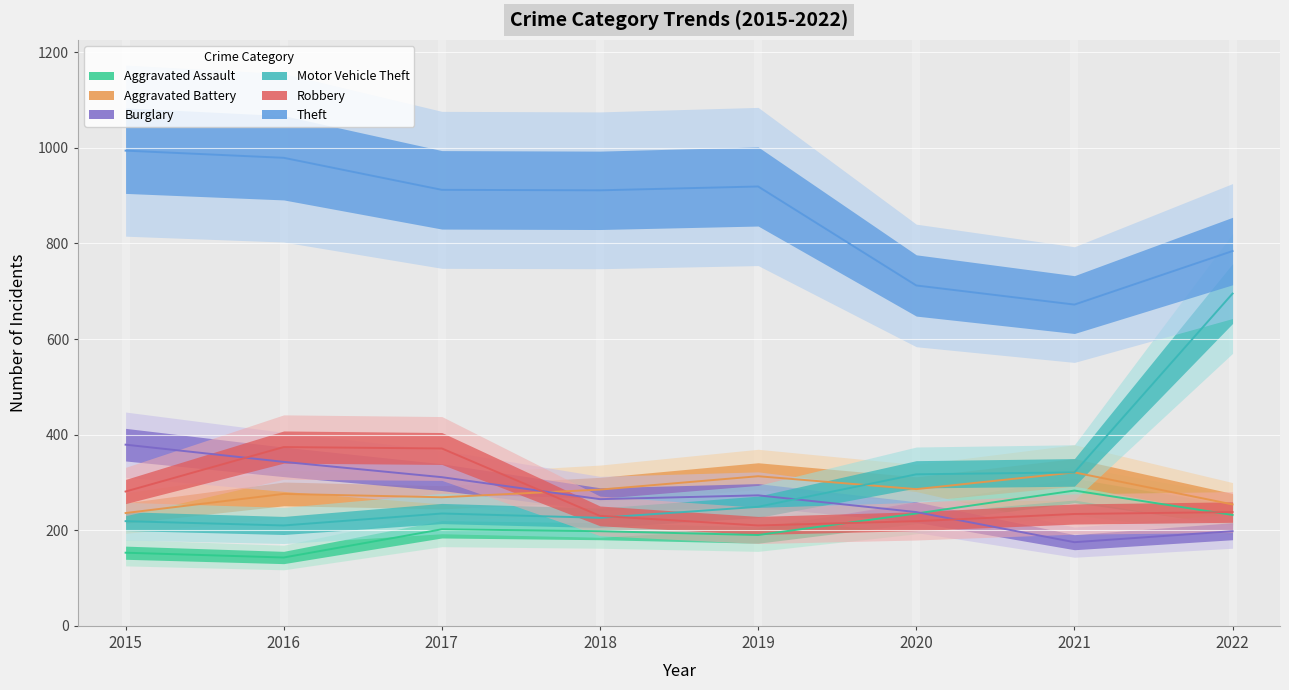

True or false: Theft and Motor Vehicle Theft cross at least once.

False